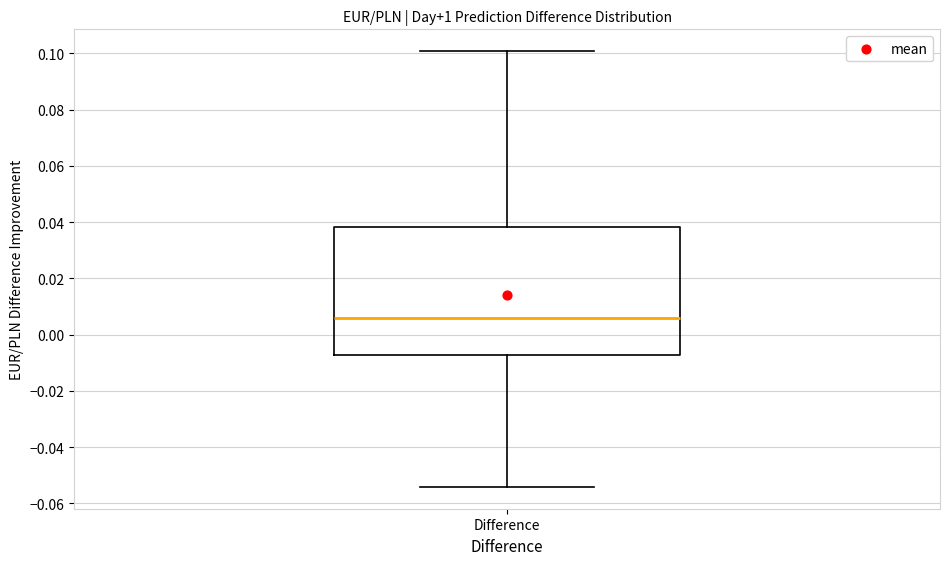

Read this box plot against the y-axis: the position of the median line, the range covered by the box, and the ends of both whiskers. The values are not printed on the chart, so give them approximately, as read against the axis.

median 0.006, box -0.008 to 0.038, whiskers -0.054 to 0.100